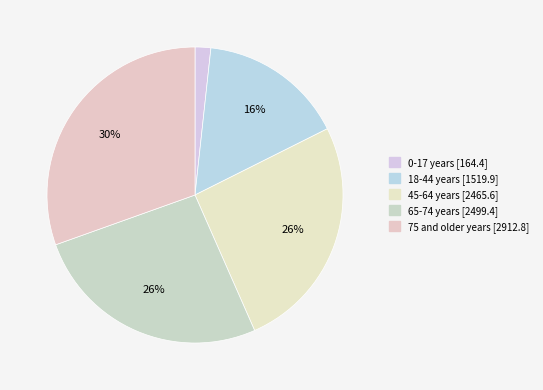

Count the number of slices in the pie.

5